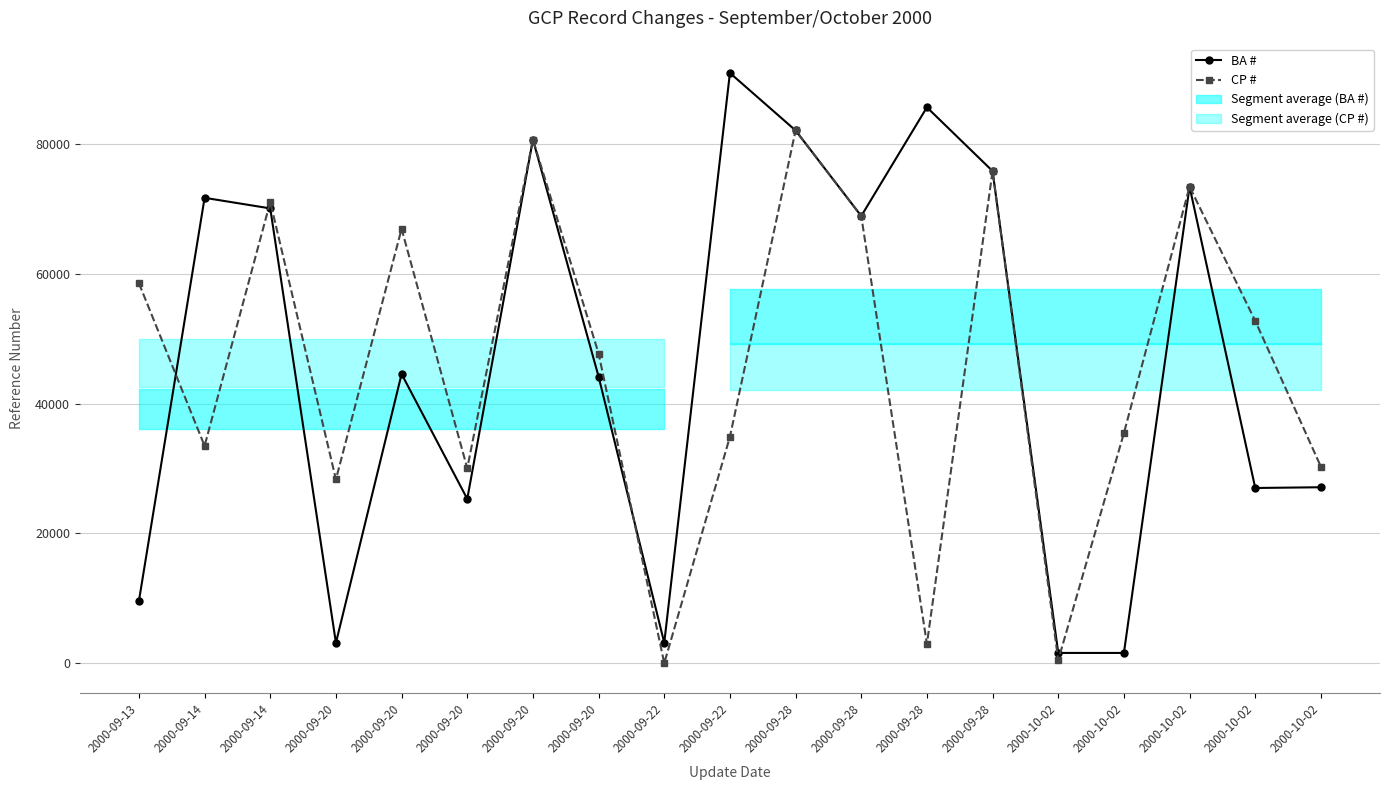

Reading left to right, what are all the values shown in this chart?

BA #: 2000-09-13=9601	2000-09-14=71700	2000-09-14=70067	2000-09-20=3139	2000-09-20=44556	2000-09-20=25315	2000-09-20=80670	2000-09-20=44153	2000-09-22=3149	2000-09-22=90933	2000-09-28=82074	2000-09-28=68892	2000-09-28=85639	2000-09-28=75818	2000-10-02=1587	2000-10-02=1585	2000-10-02=73413	2000-10-02=26996	2000-10-02=27111
CP #: 2000-09-13=58535	2000-09-14=33485	2000-09-14=71067	2000-09-20=28326	2000-09-20=66918	2000-09-20=30043	2000-09-20=80670	2000-09-20=47713	2000-09-22=12	2000-09-22=34880	2000-09-28=82074	2000-09-28=68892	2000-09-28=2965	2000-09-28=75818	2000-10-02=487	2000-10-02=35444	2000-10-02=73413	2000-10-02=52743	2000-10-02=30276